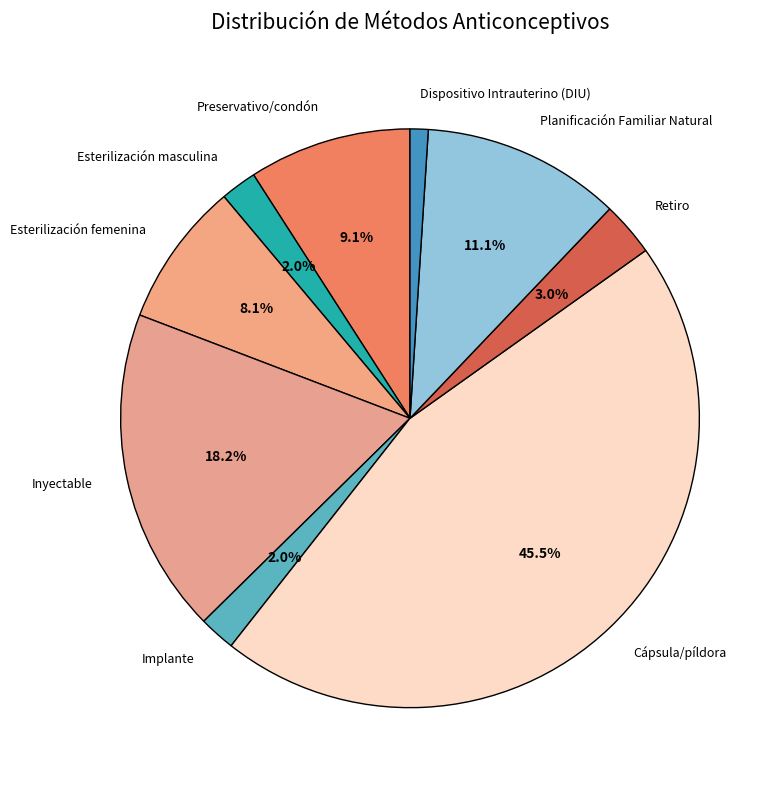

To the nearest percent, what is the combined percentage of Implante and Preservativo/condón?

11%